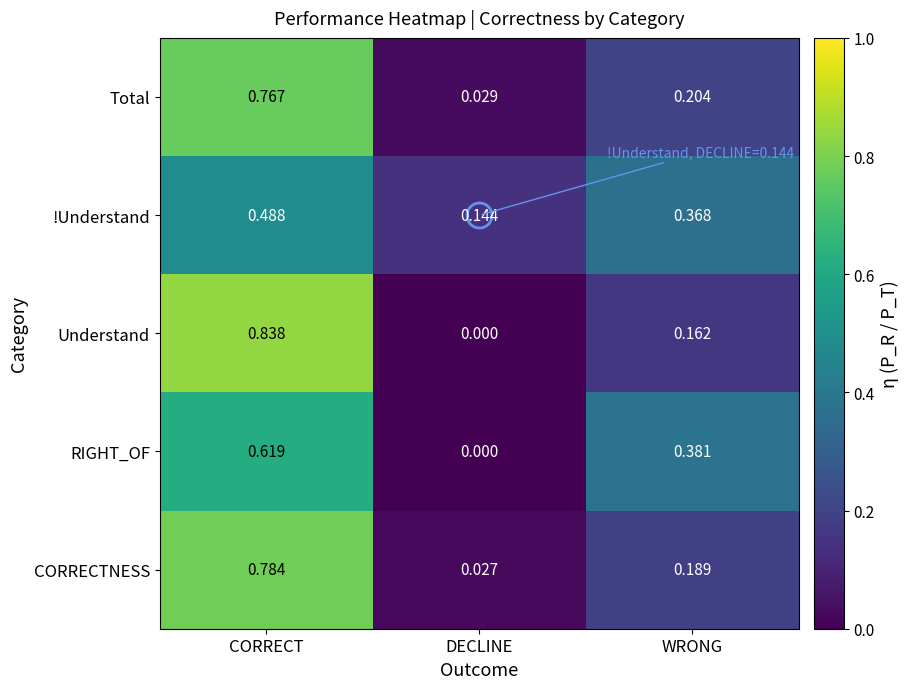

Which category has the lowest value in the !Understand series?

DECLINE